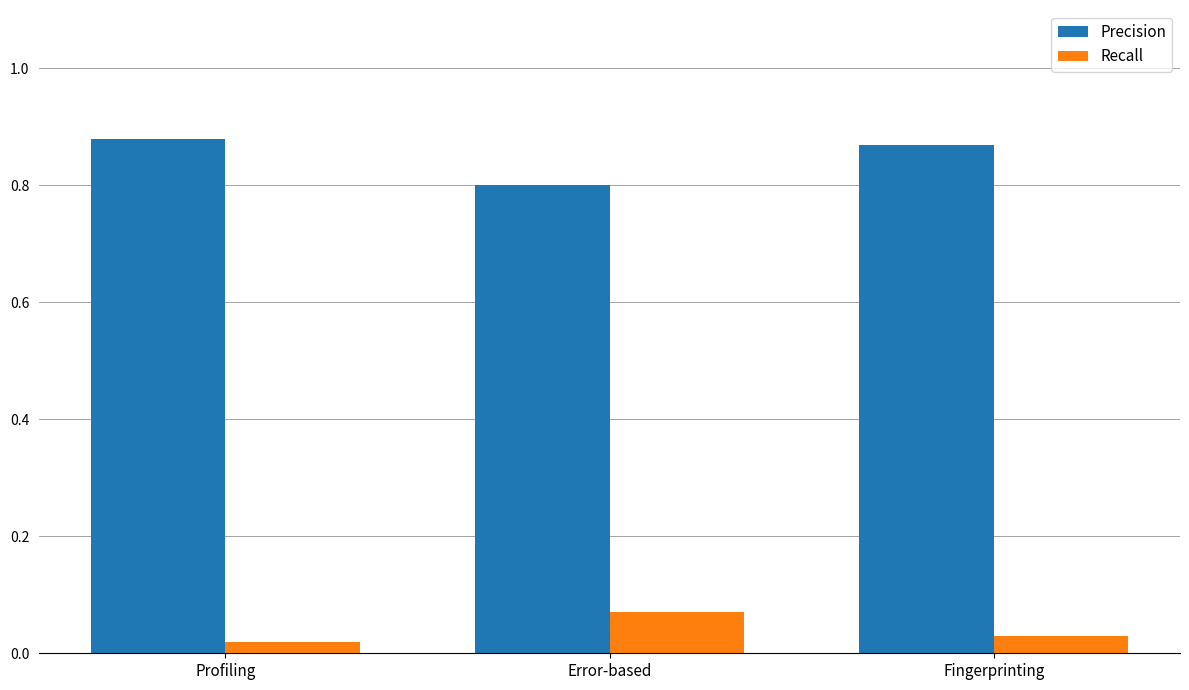

At which label does Precision reach its minimum?

Error-based